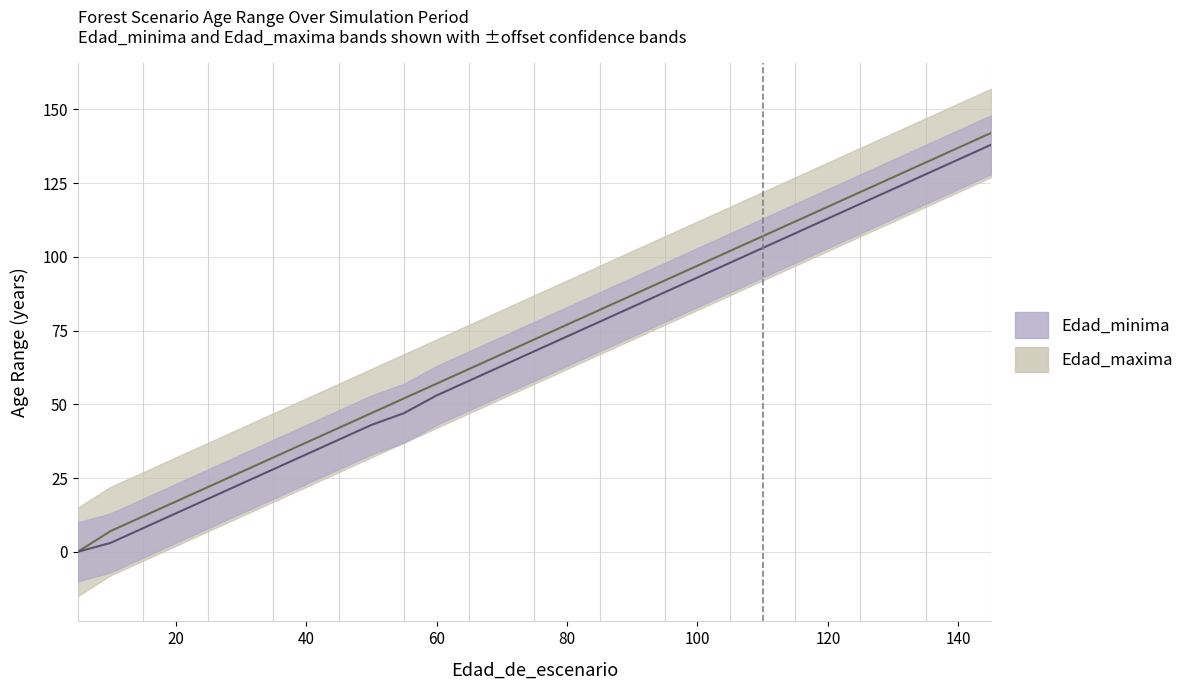

What is the difference between the Edad_maxima values at 15 and 80?

65